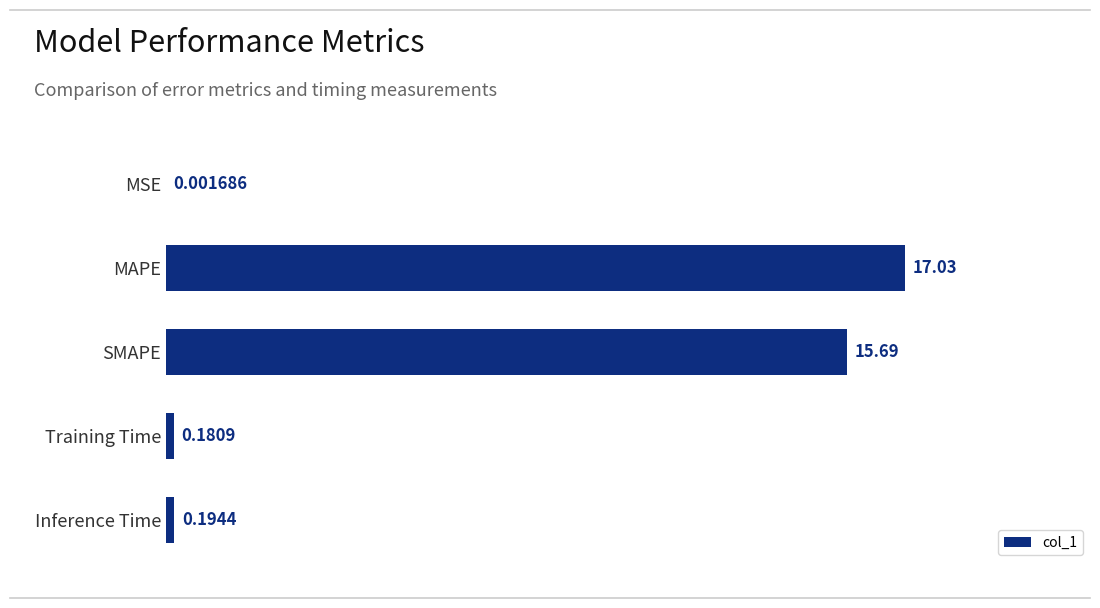

What is the greatest value displayed?

17.0